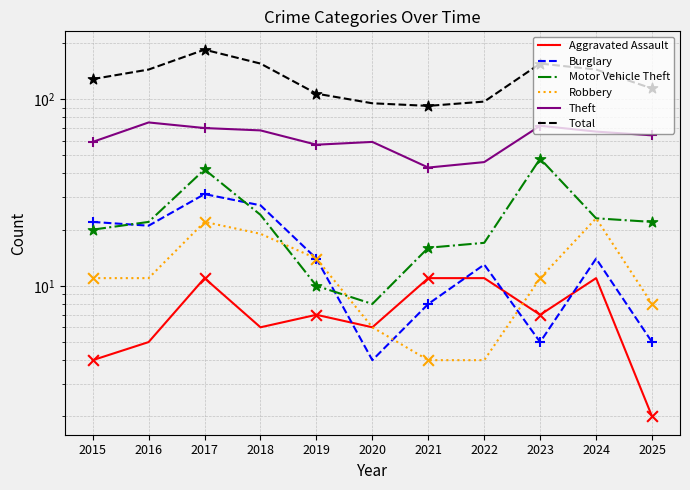

Which series has the widest spread of Y values?

Total